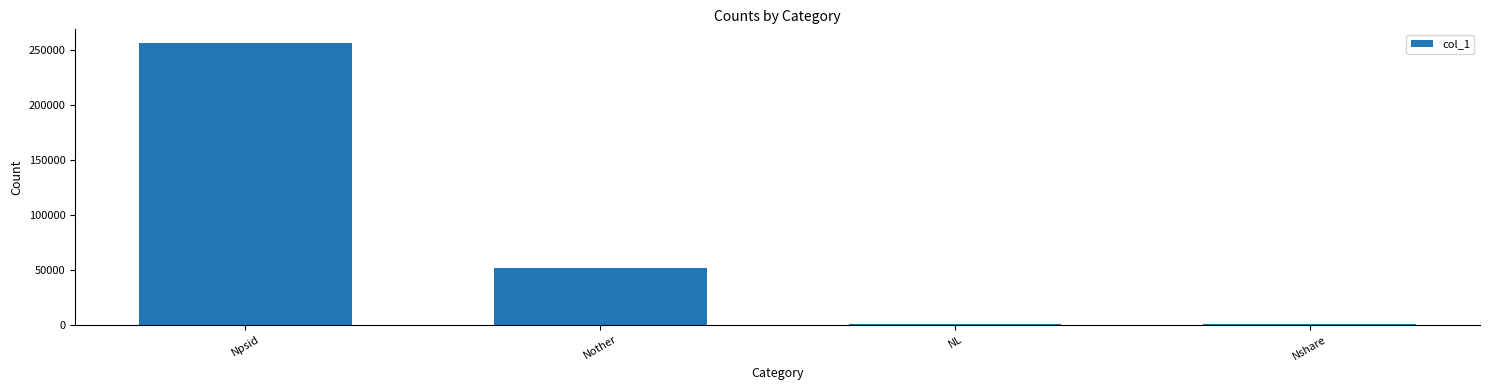

The chart shows a value of 368045 at Npsid. True or false?

False